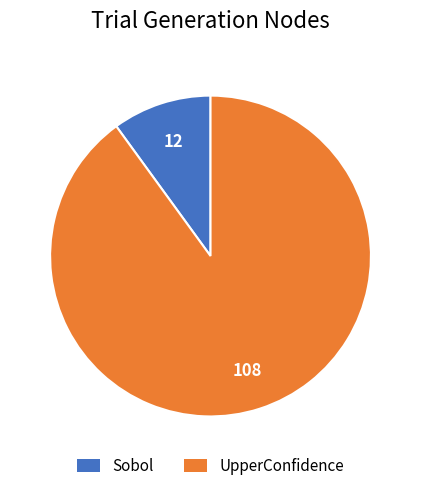

Which category has the biggest portion of the pie?

UpperConfidence